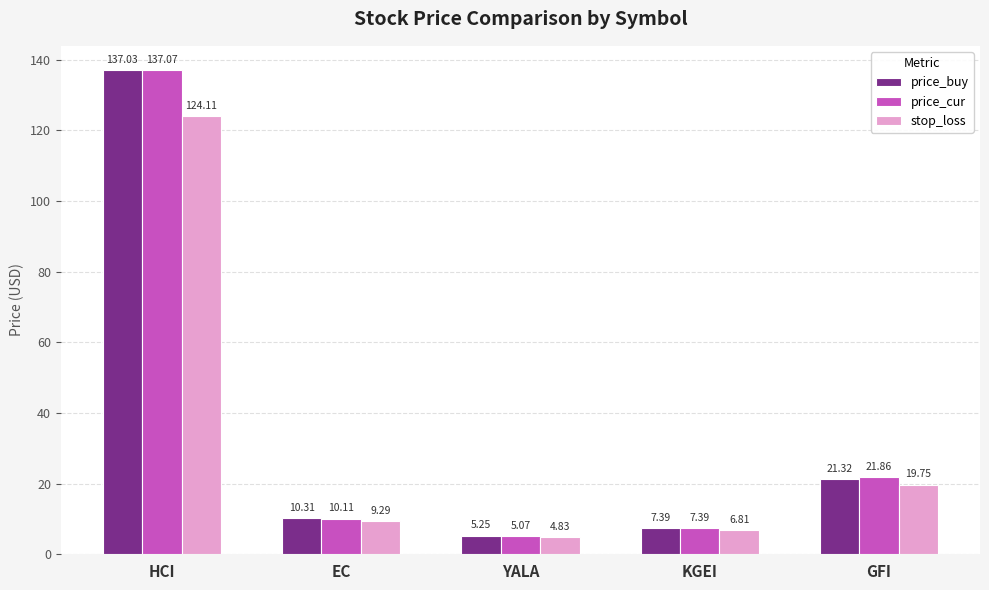

Are the bars grouped side by side (vs. stacked)?

Yes